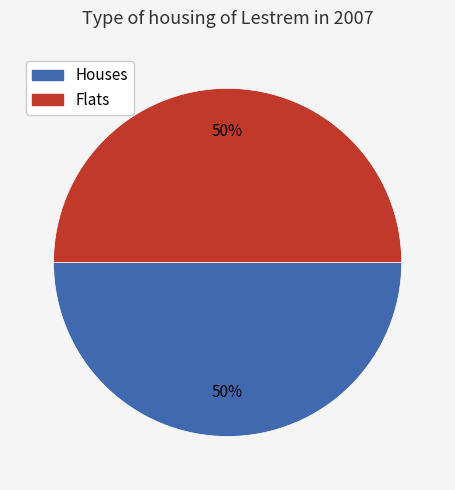

To the nearest percent, what is the average slice percentage?

50%